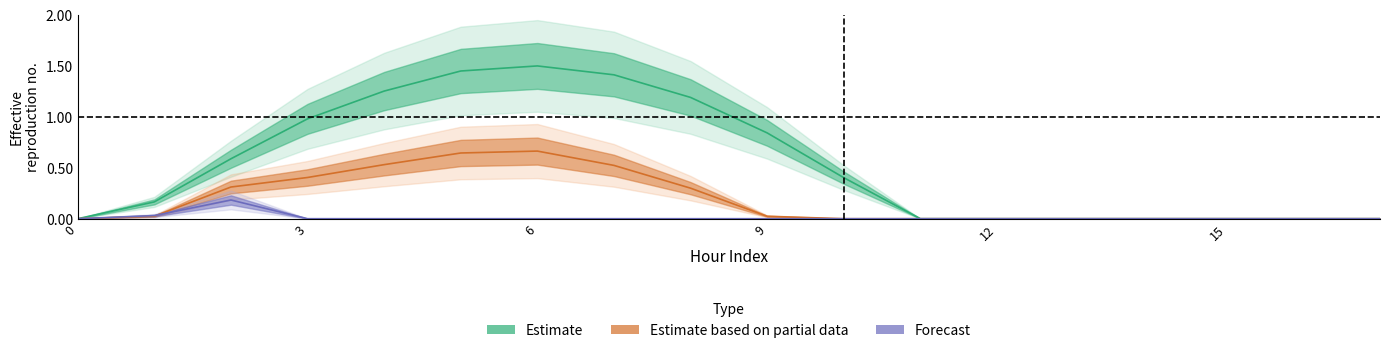

Which series has the largest total across all categories?

series_0